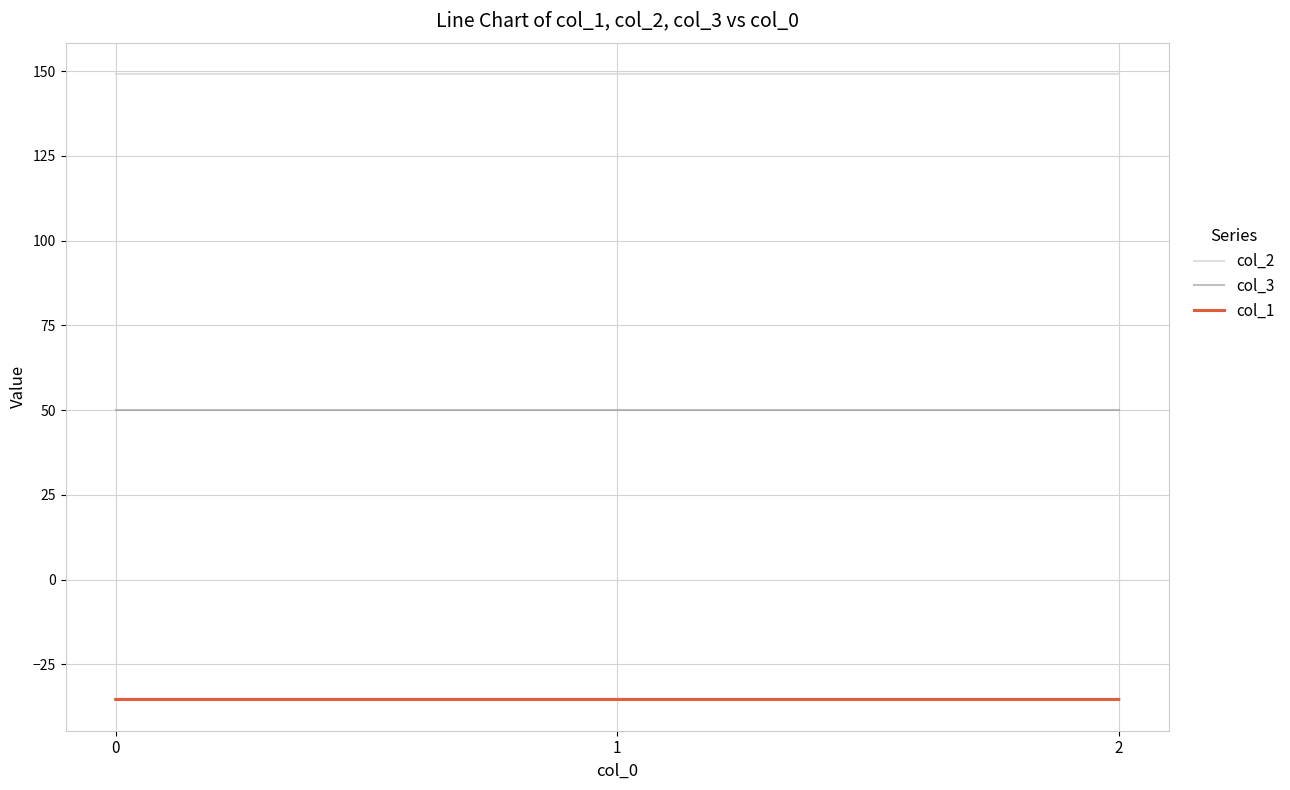

What is the difference between the highest and lowest values at 2?

184.5